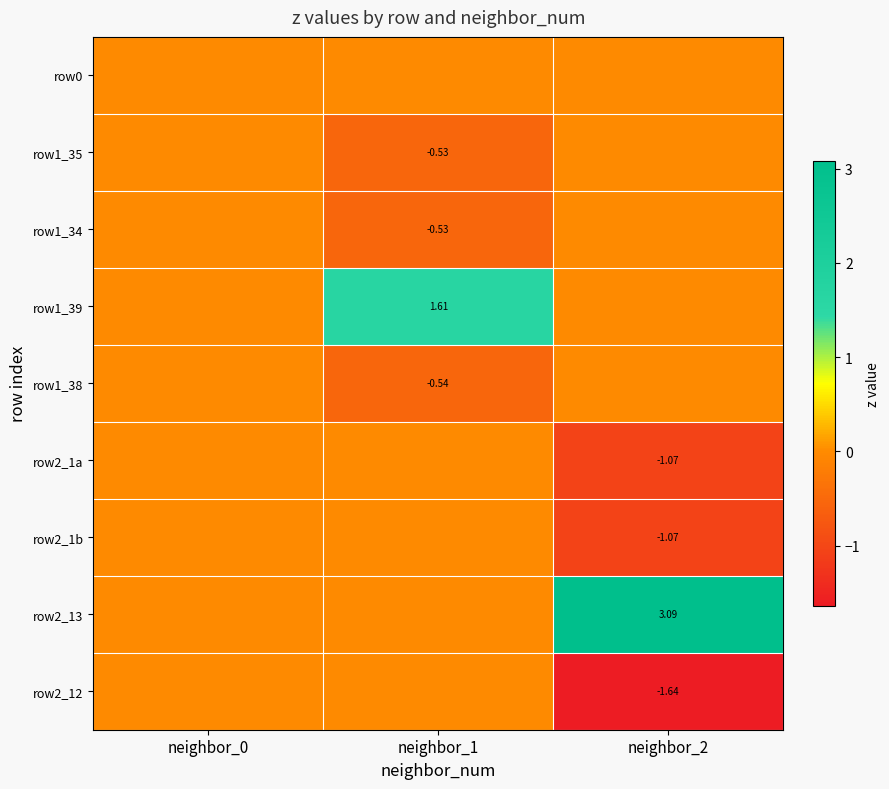

Is the value of row2_13 at neighbor_2 greater than the value of row1_35 at neighbor_1?

Yes